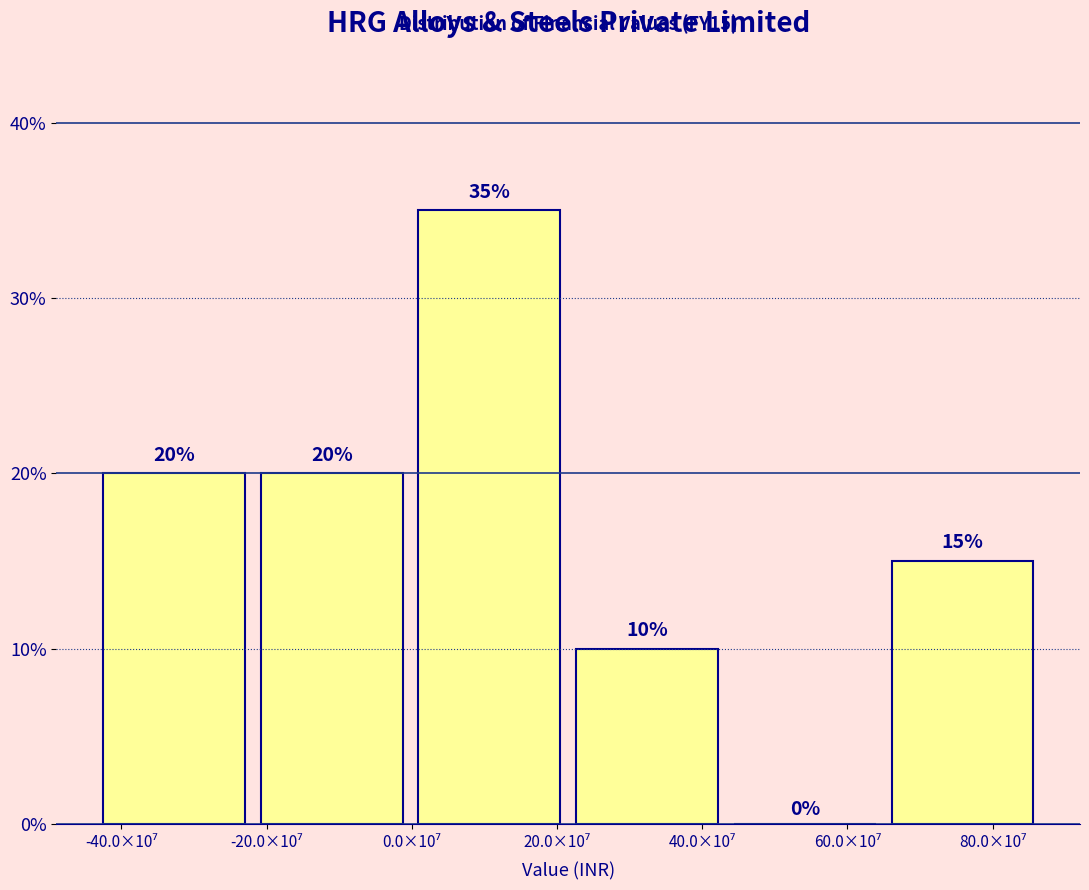

What is the maximum value shown in the chart?

35